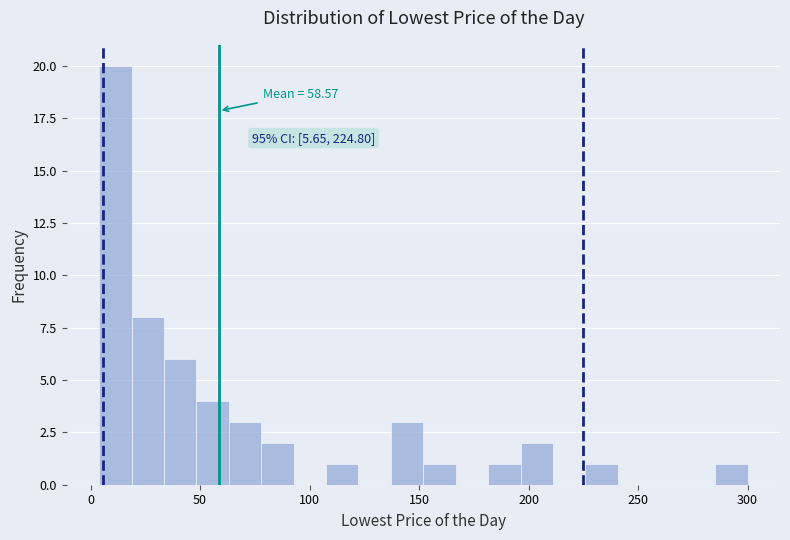

Around what value on the x-axis is the tallest bar? Give the approximate position of its centre, as read against the axis.

10